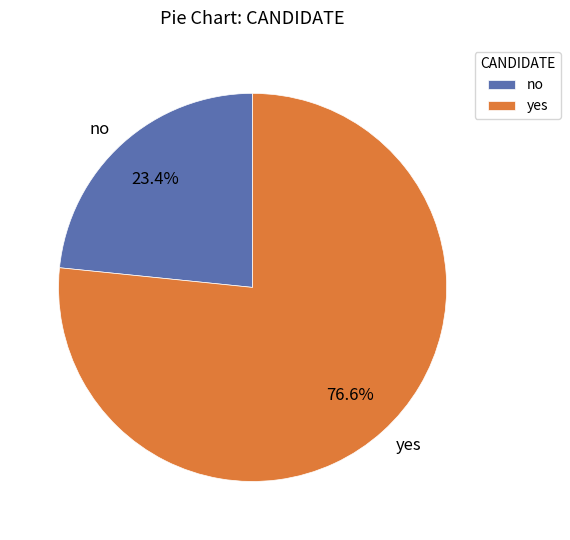

Which has a higher value, no or yes?

yes